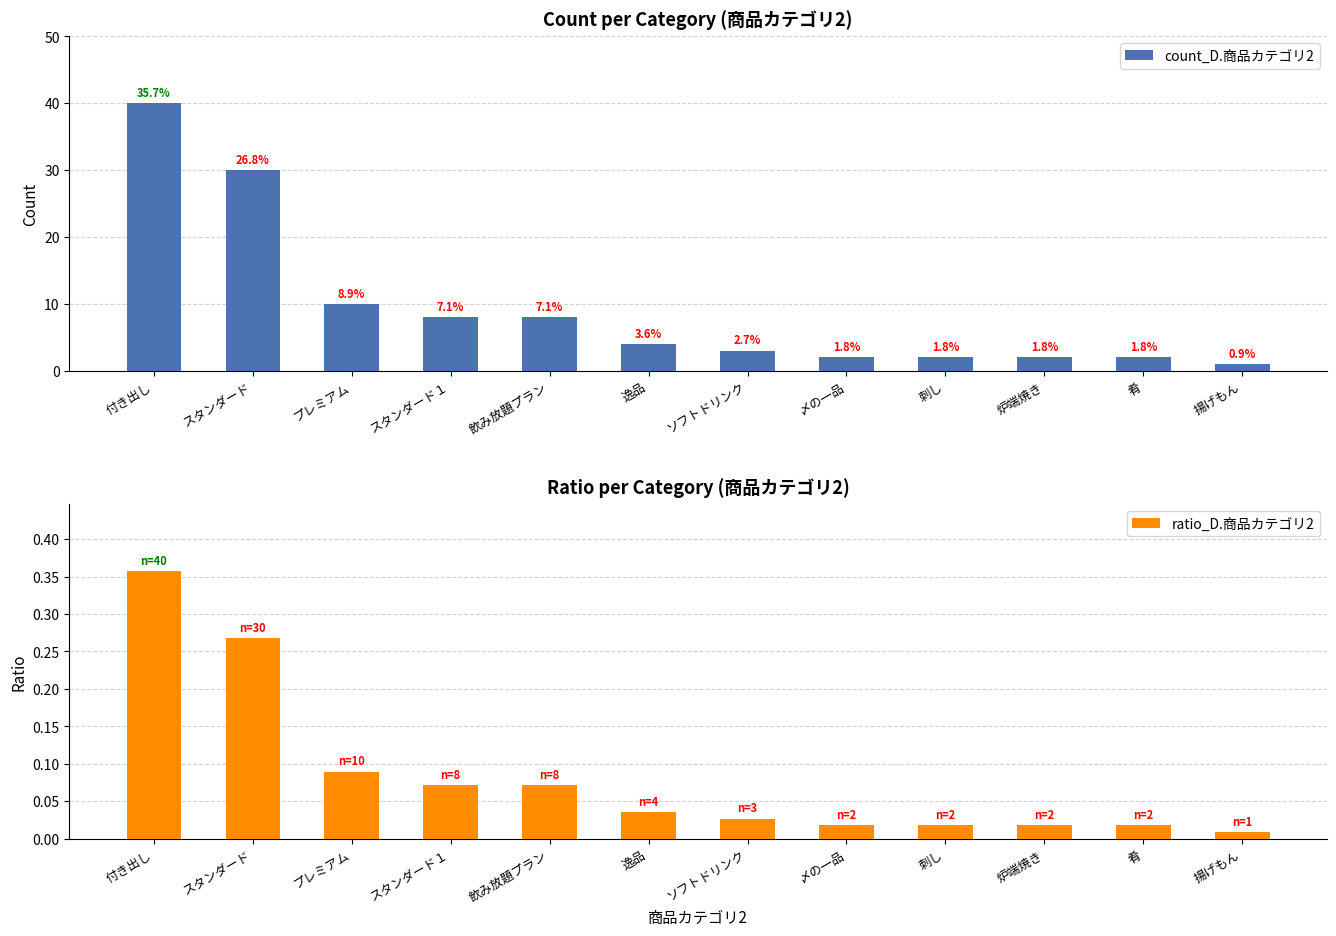

Between スタンダード１ and プレミアム, which is larger?

プレミアム